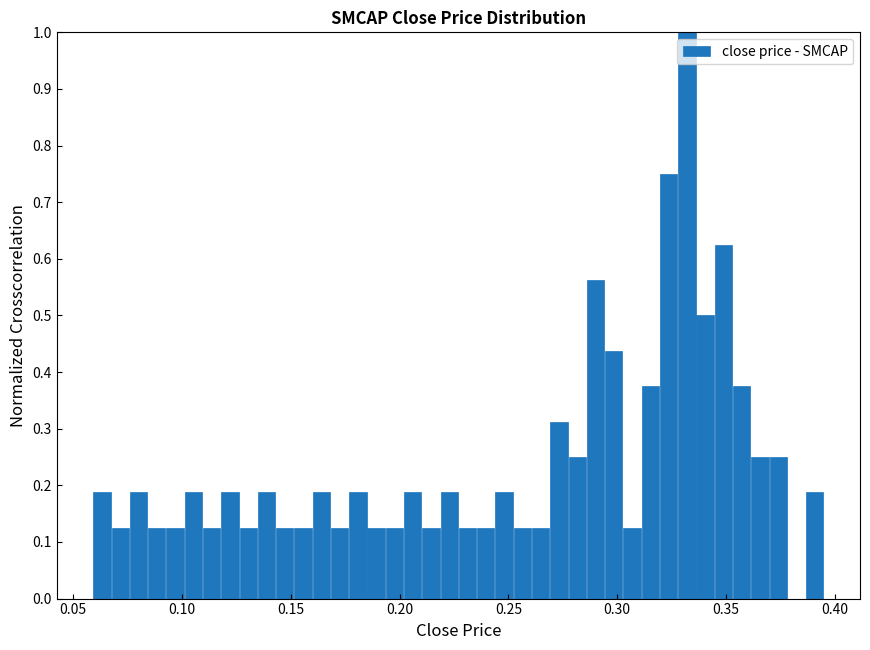

Around what value on the x-axis is the tallest bar? Give the approximate position of its centre, as read against the axis.

0.330